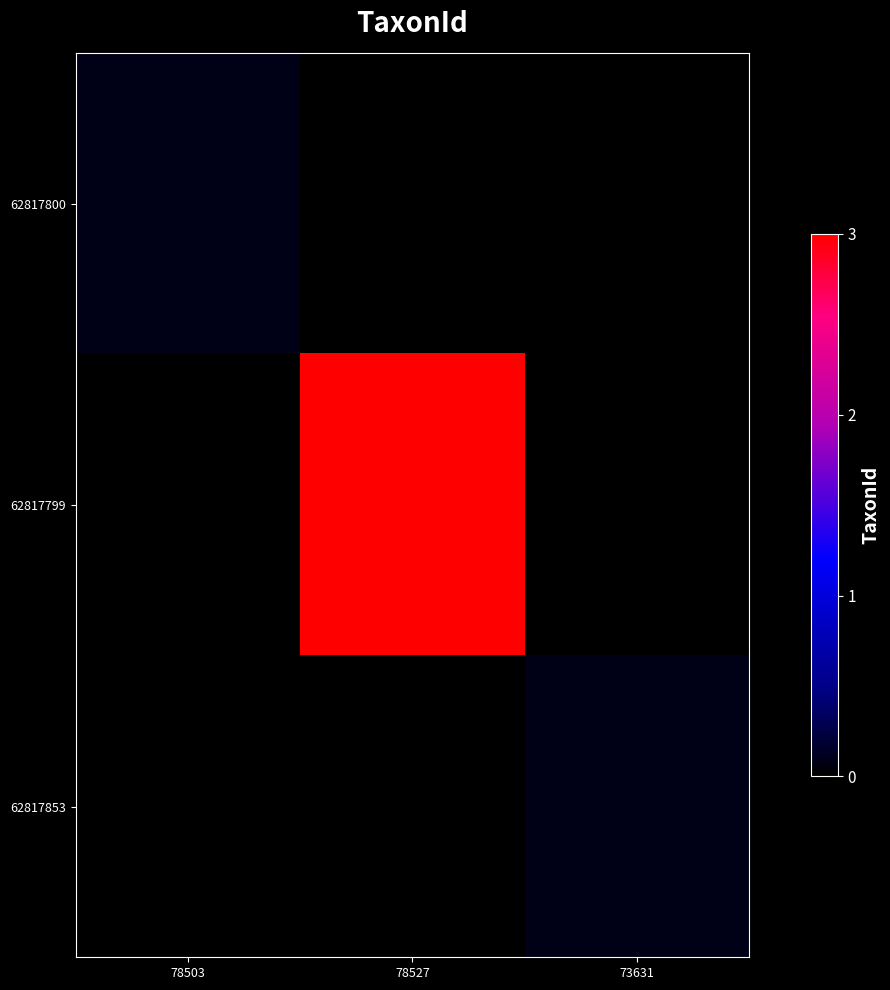

Reading right to left, transcribe all the data shown in this chart.

62817800: 73631=0.0	78527=0.0	78503=0.1
62817799: 73631=0.0	78527=3.0	78503=0.0
62817853: 73631=0.1	78527=0.0	78503=0.0